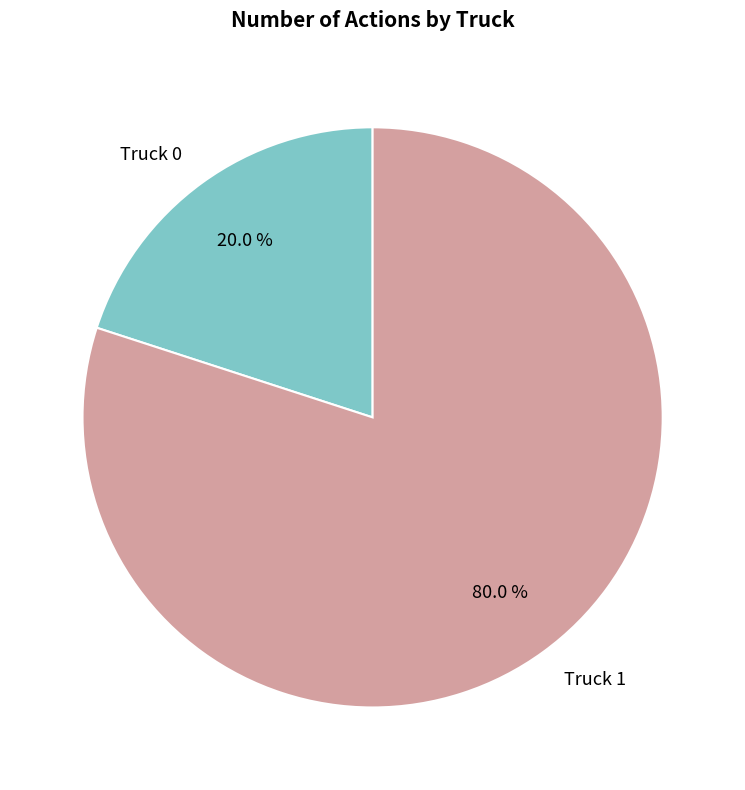

What is the majority slice?

Truck 1